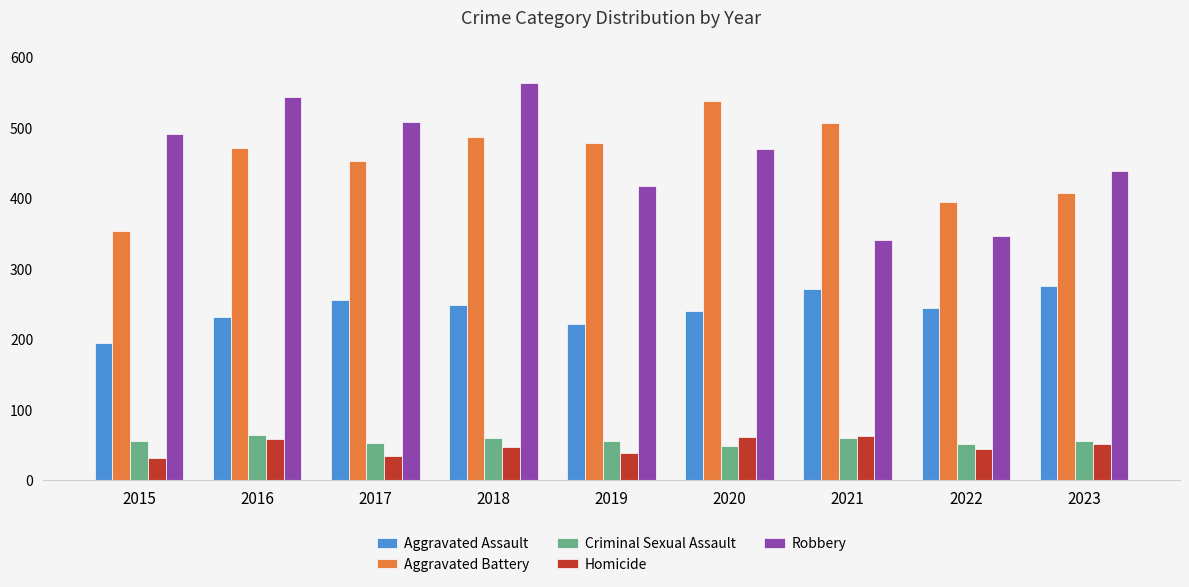

How many categories are shown in the chart?

9